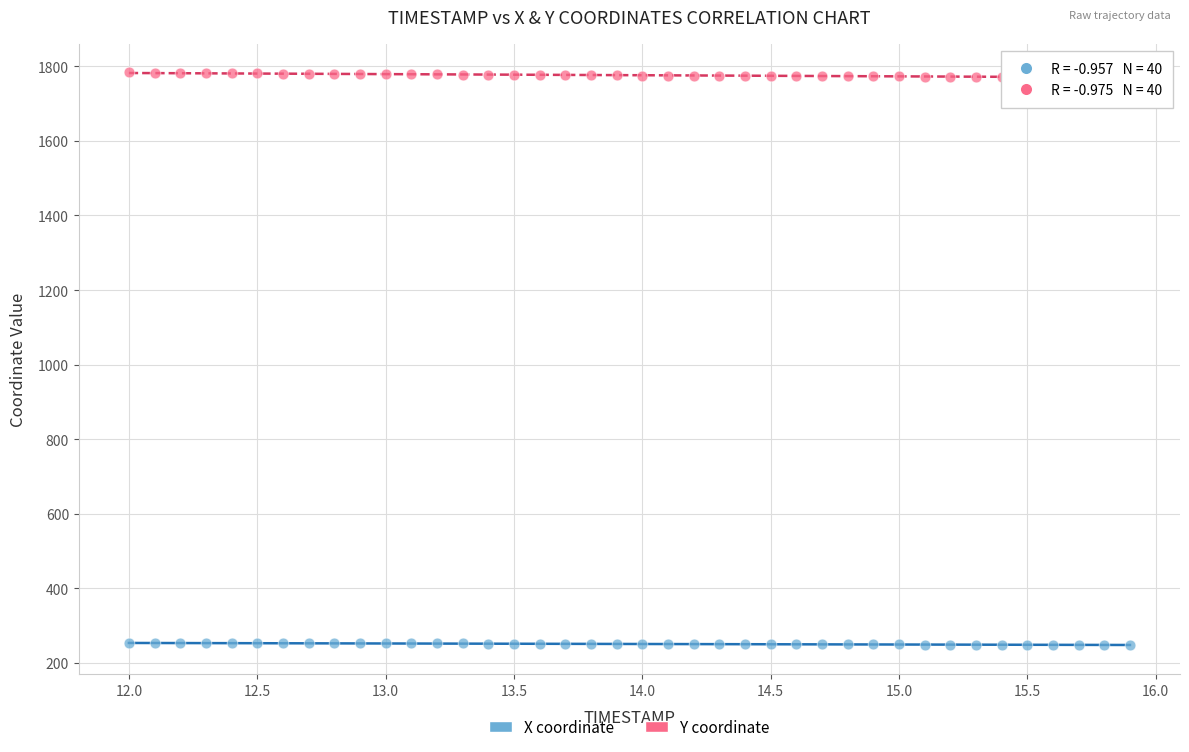

Which series contains the lowest Y value?

X coordinate